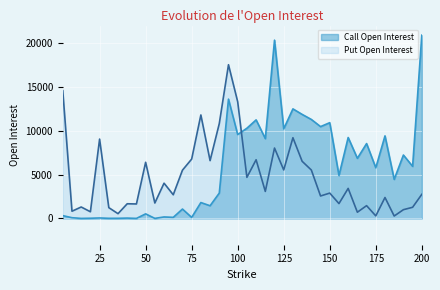

Is it true that Call Open Interest equals 6856 at 165?

True